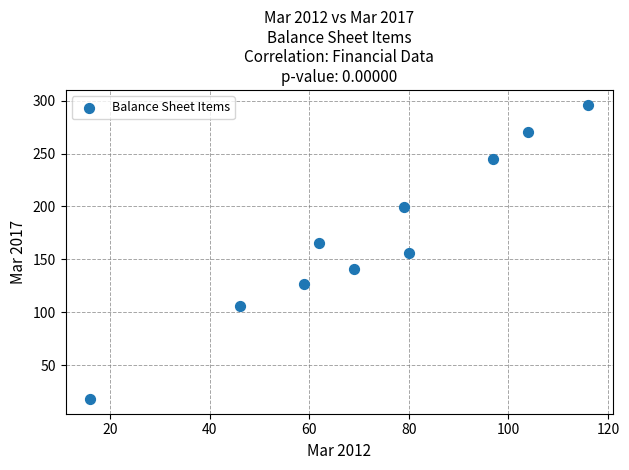

What is the range of X values (max minus min)?

100